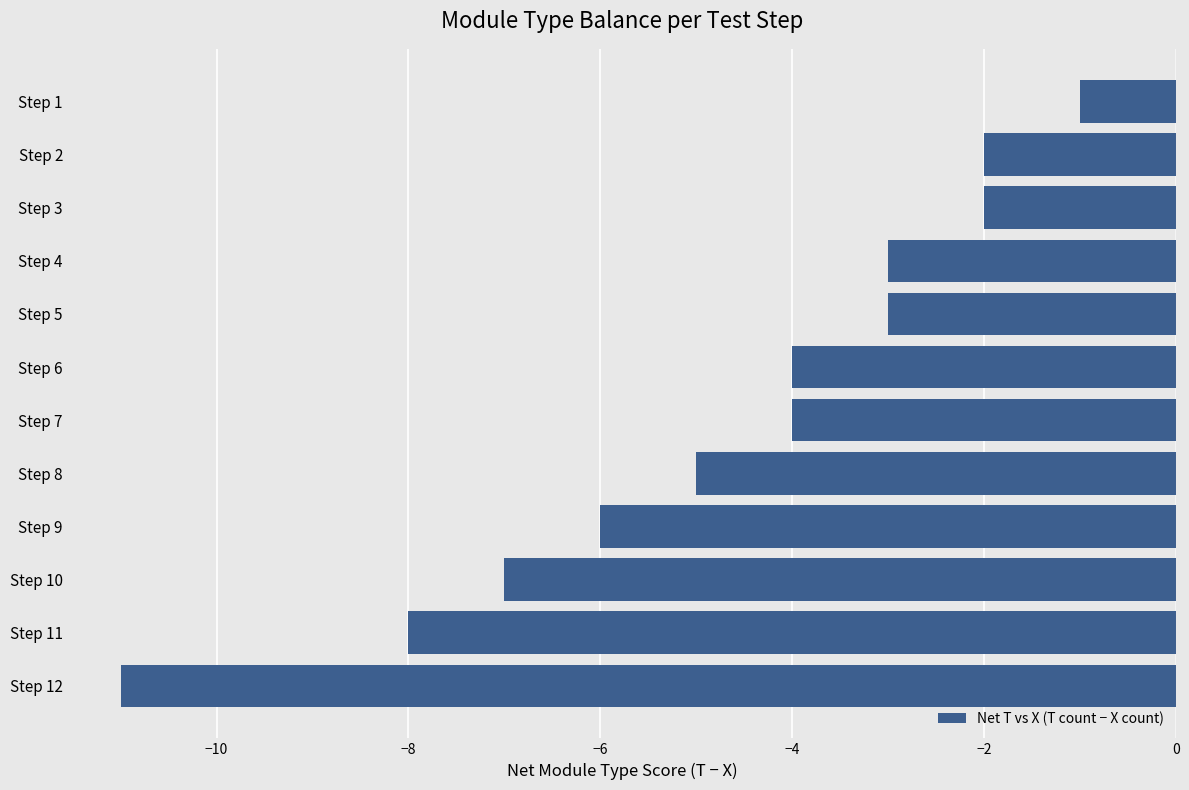

Between Step 4 and Step 2, which is larger?

Step 2